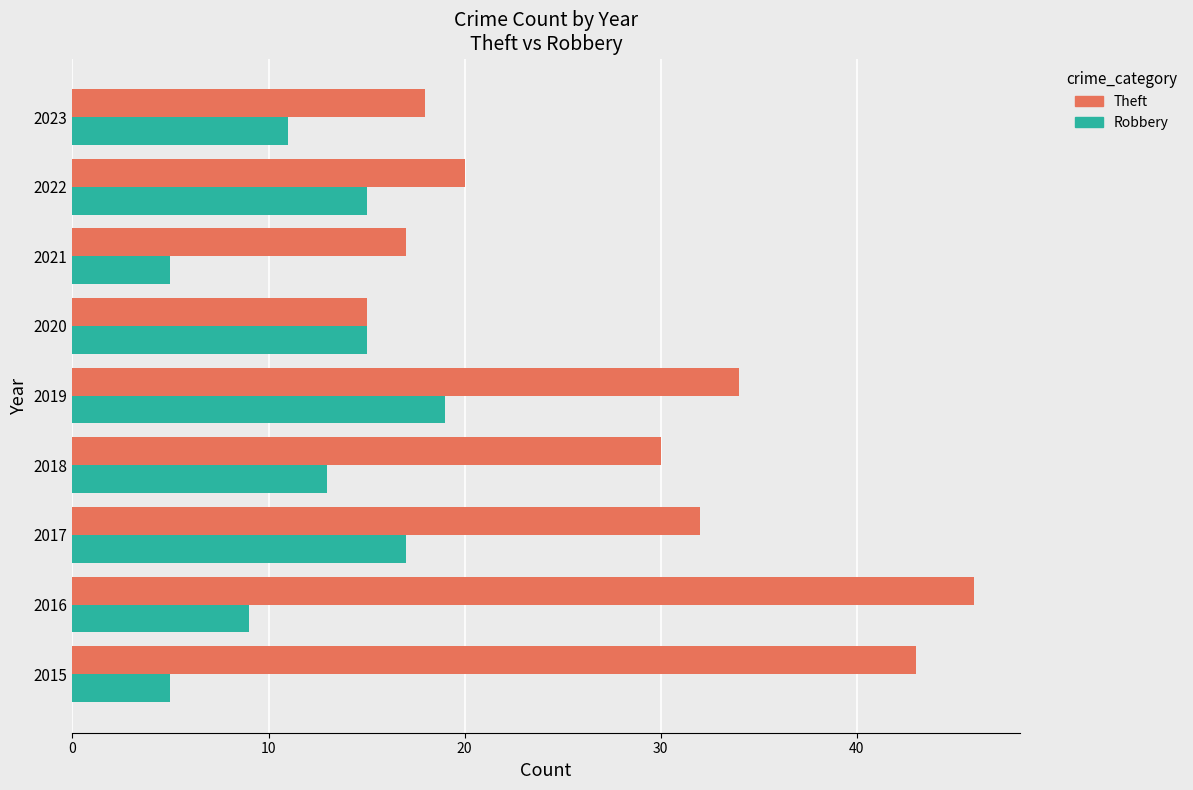

At how many categories does at least one series exceed 13?

9